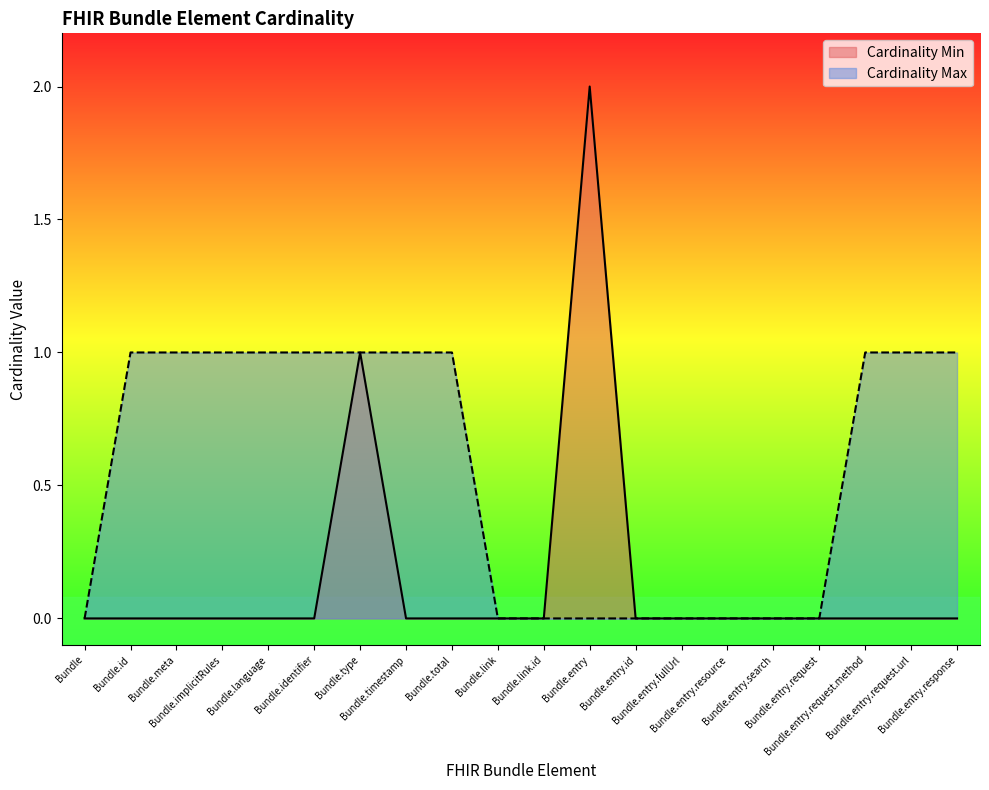

How many Cardinality Max values are between 0 and 1?

20